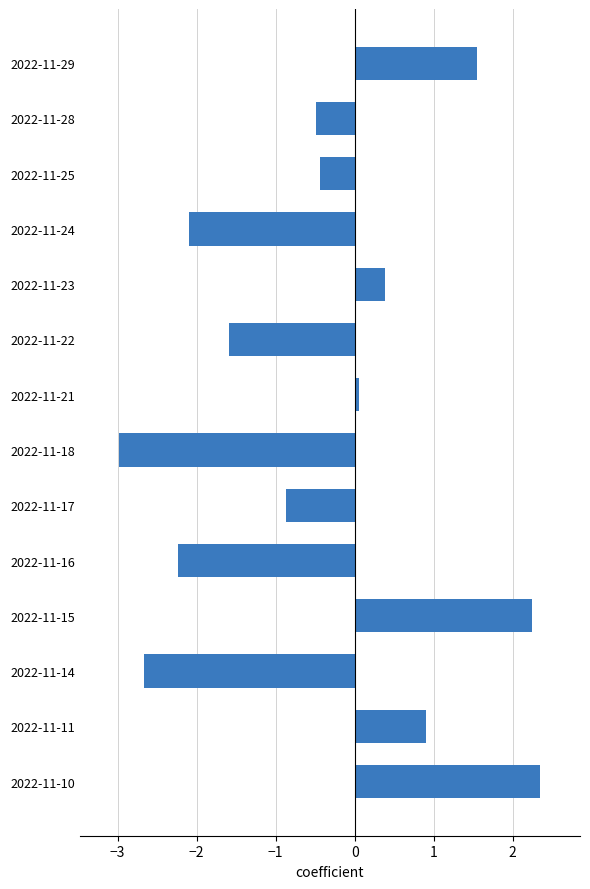

How many positive values are there?

6